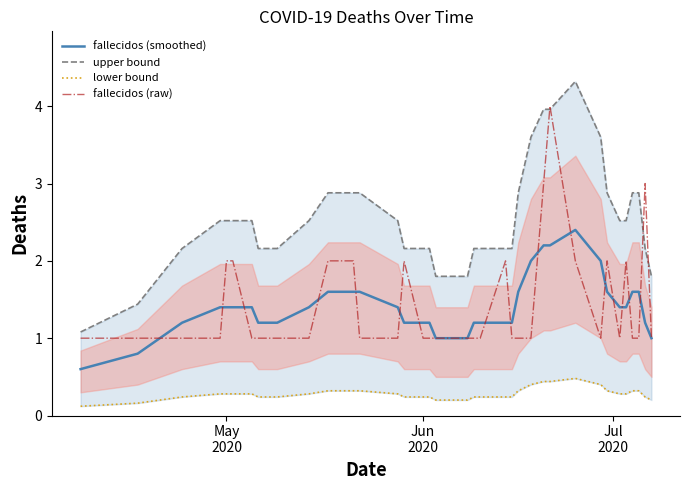

What is the sum of all upper bound values?

99.7